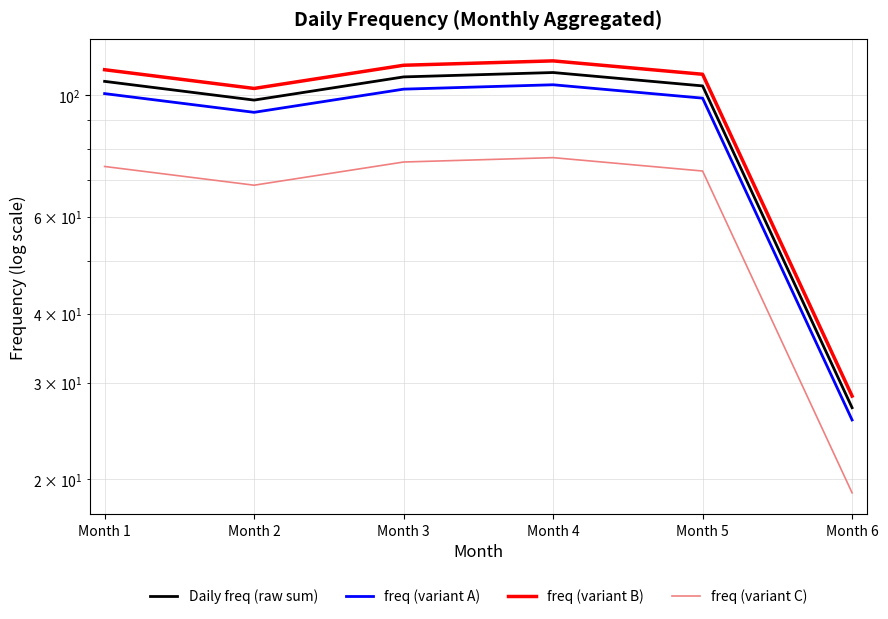

True or false: freq (variant B) has more than 1 points higher than both neighbors.

False